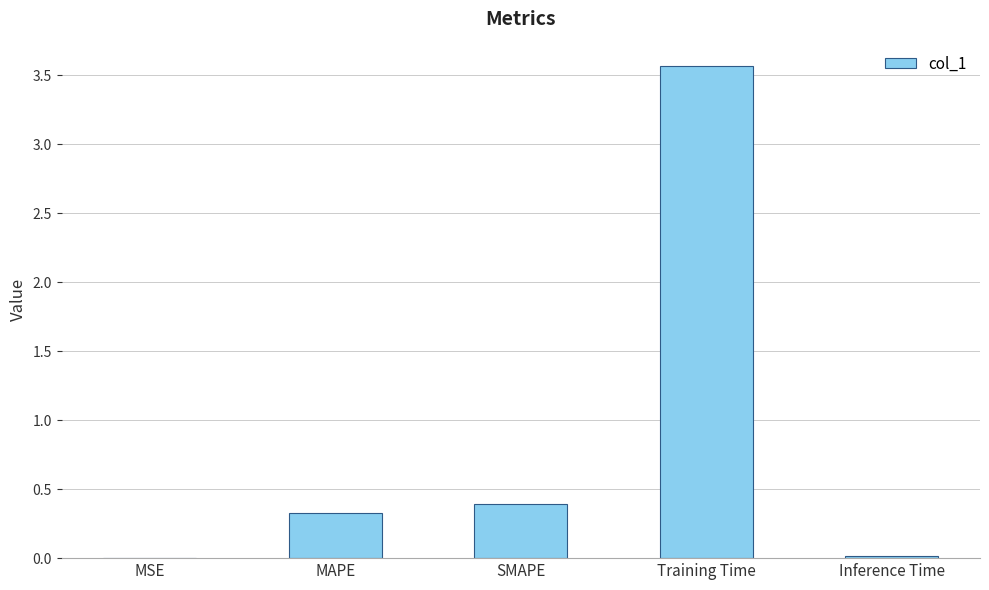

Between MAPE and Inference Time, which is larger?

MAPE